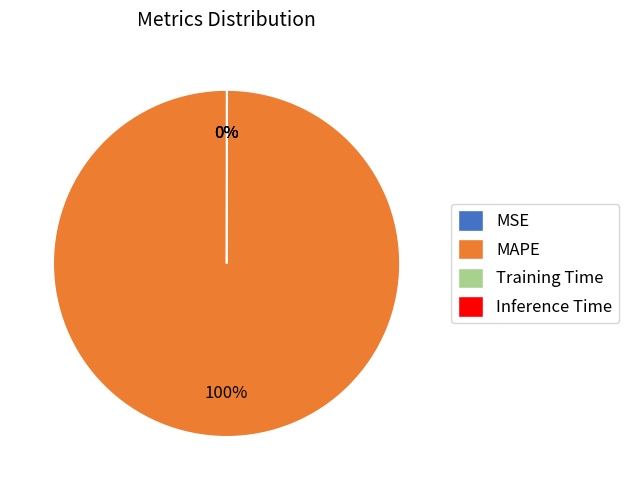

Does any single category account for the majority?

Yes